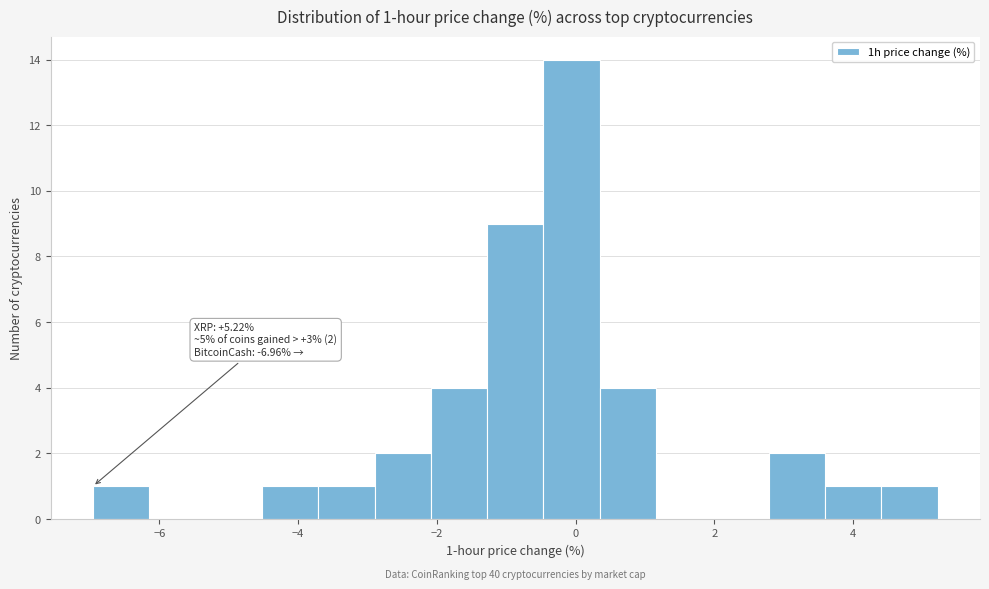

Over which range of the x-axis is the bar tallest?

-0.4 to 0.4